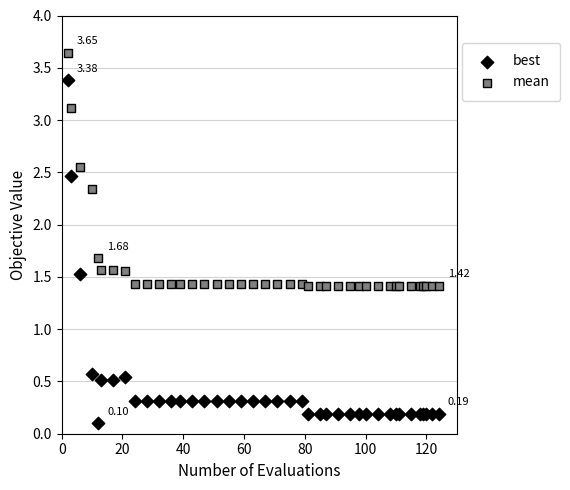

Which series contains the lowest Y value?

best